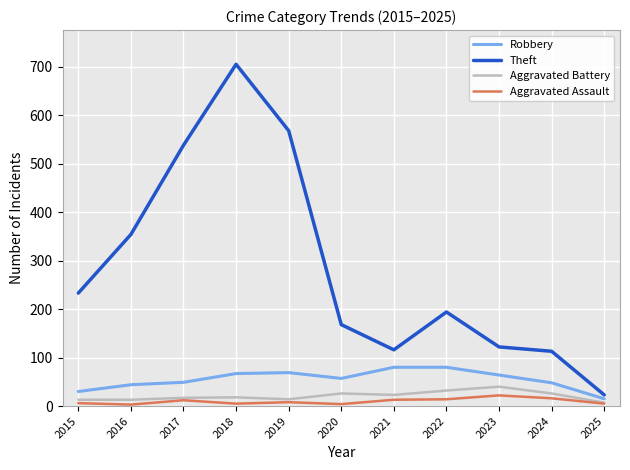

True or false: Theft and Aggravated Battery cross at least once.

False